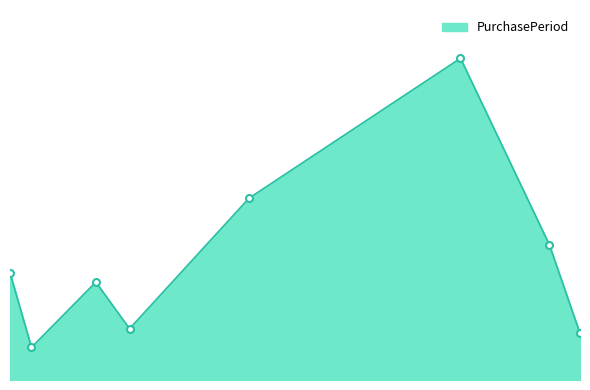

Does the chart have visible grid lines?

No